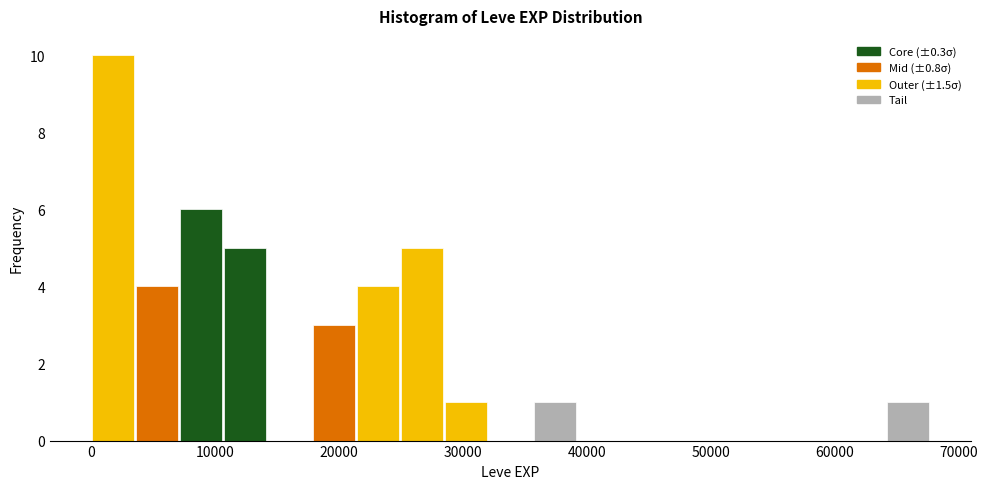

Read against the x-axis, roughly where is the centre of the tallest bar?

2000